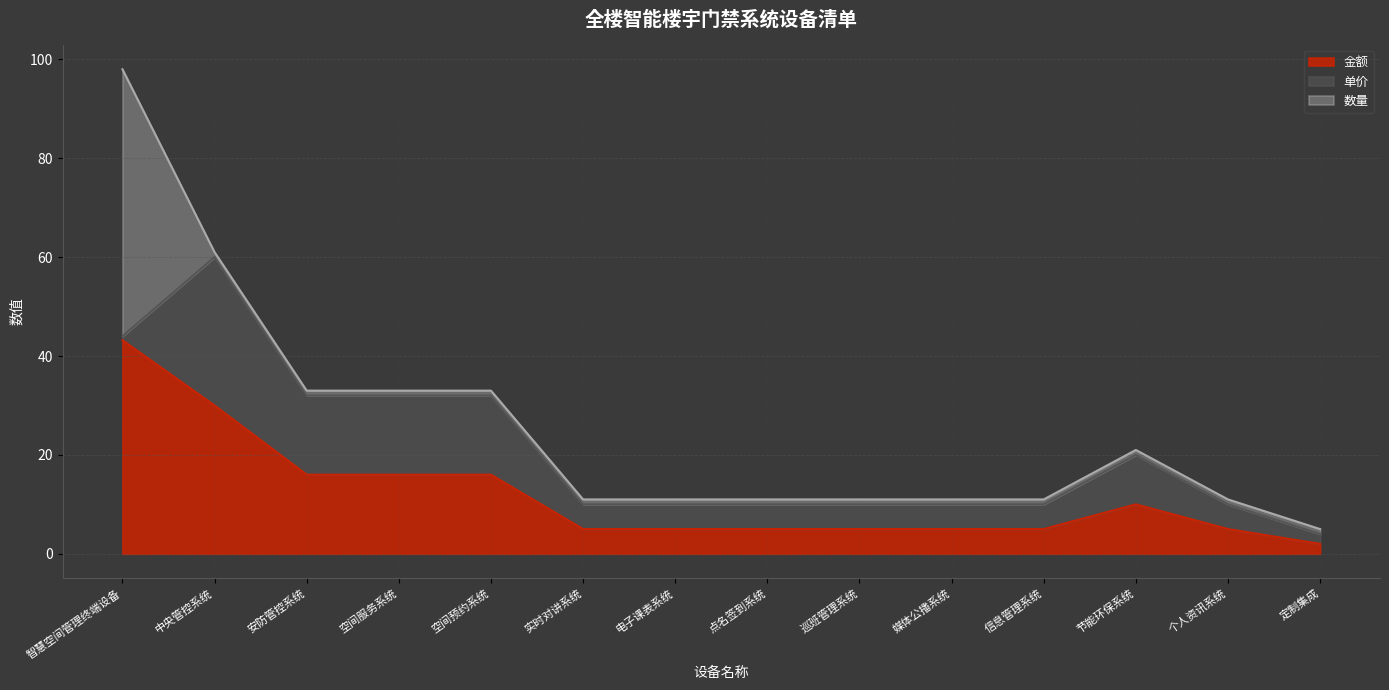

At which label is 数量 closest to 27?

中央管控系统